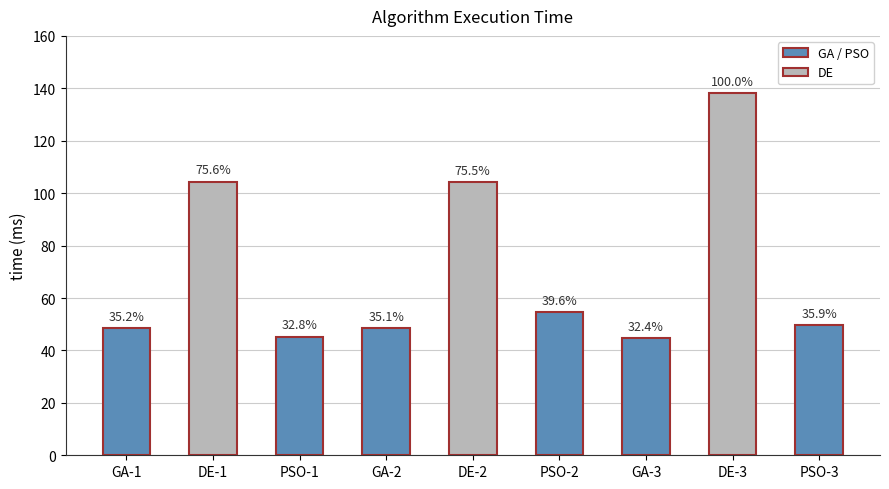

Reading left to right, what are all the values shown in this chart?

GA-1=48.6	DE-1=104.4	PSO-1=45.3	GA-2=48.6	DE-2=104.3	PSO-2=54.7	GA-3=44.8	DE-3=138.2	PSO-3=49.7